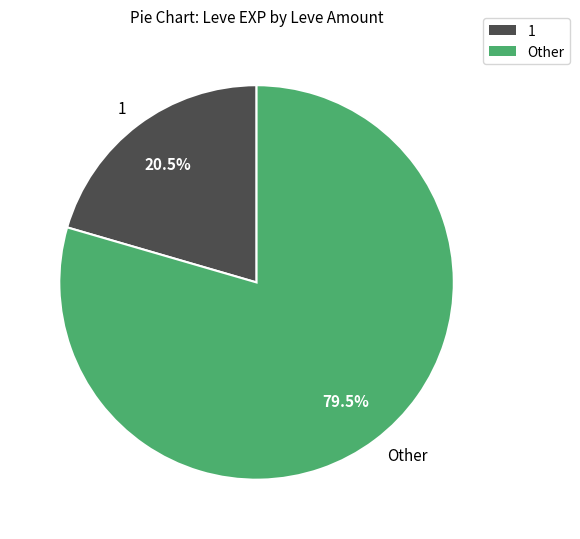

Does any single category account for the majority?

Yes